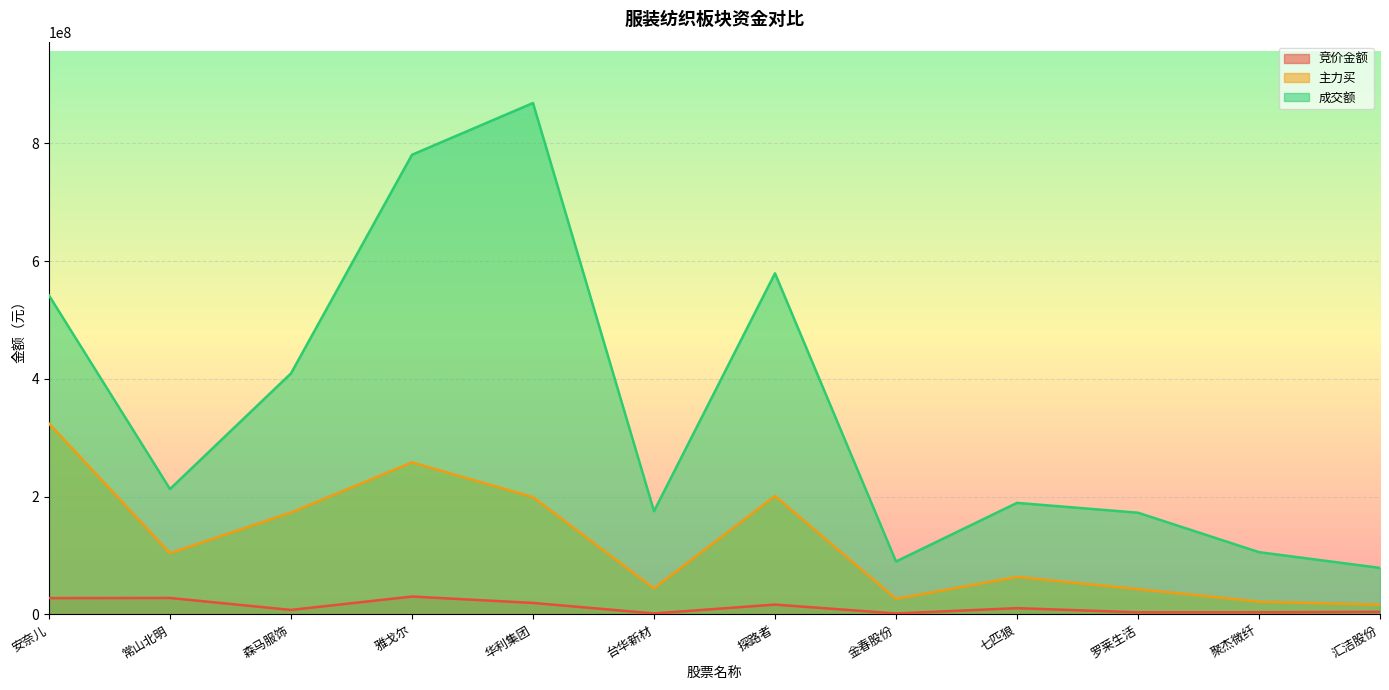

At which label does 主力买 first exceed 104082959?

安奈儿